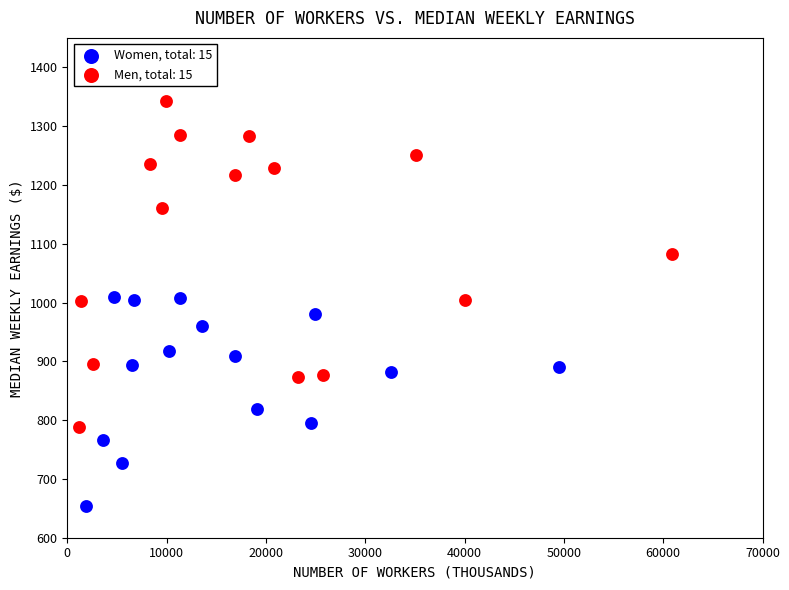

Which series has the largest Y range (max minus min)?

Men, total: 15